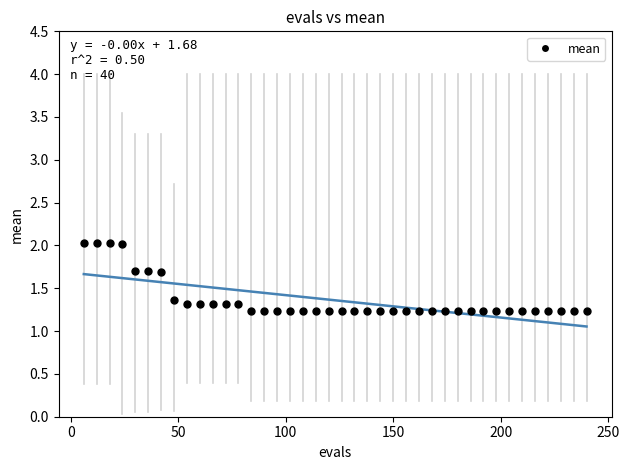

What is the range of X values (max minus min)?

234.0